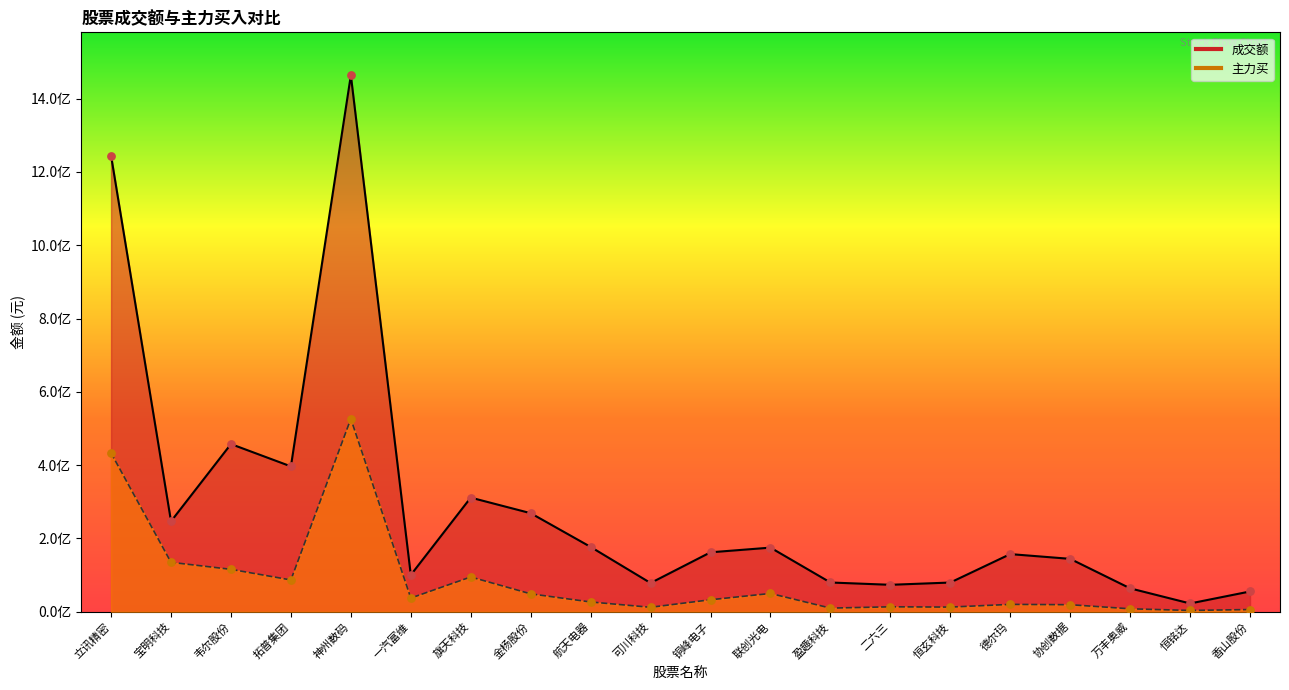

Which series reaches the maximum Y coordinate?

成交额